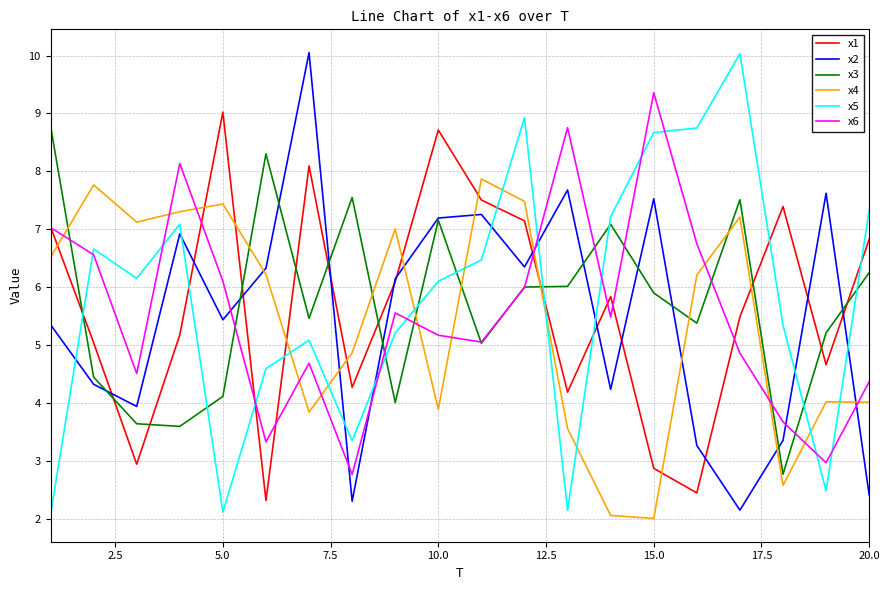

What is the highest value of the x5 series?

10.0